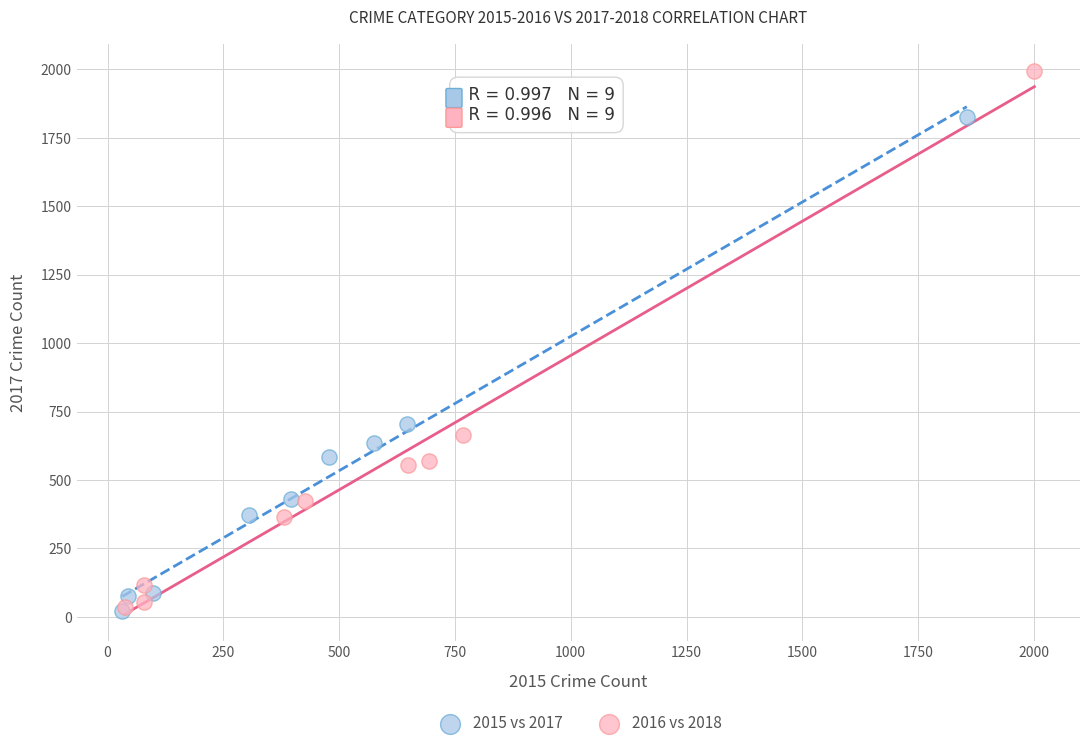

Which series reaches the maximum Y coordinate?

2016 vs 2018